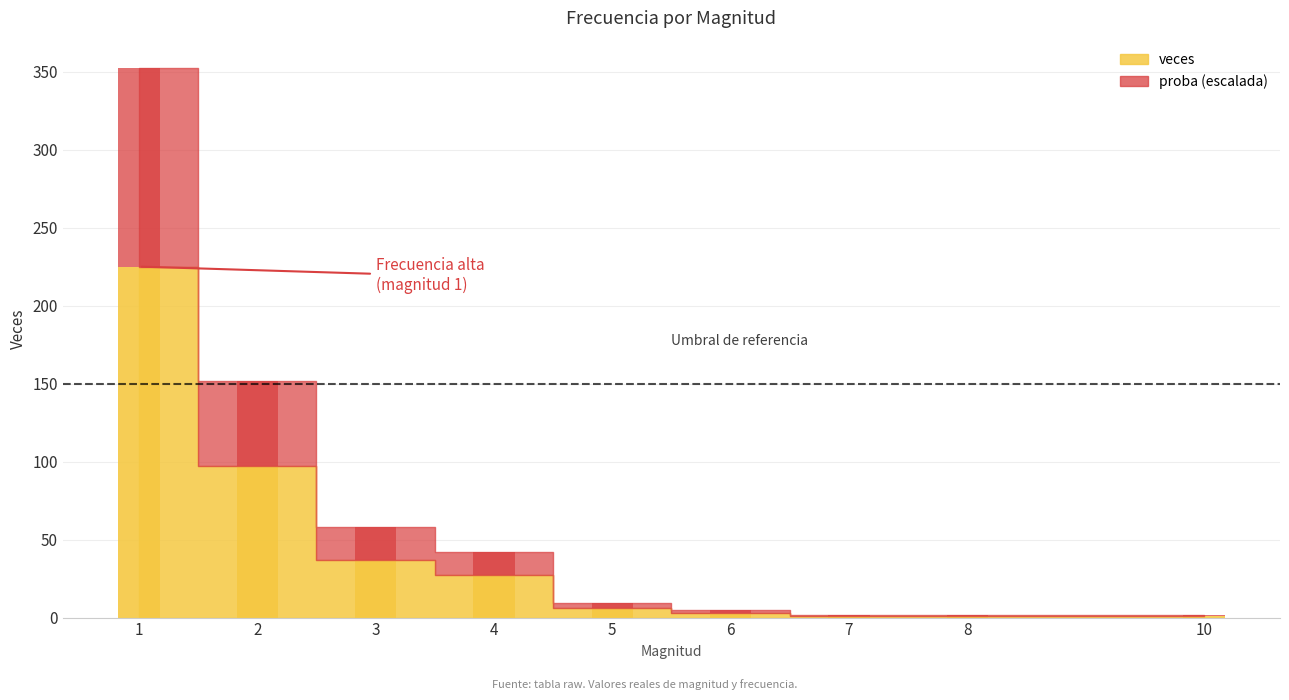

What is the total value across all series at 1?

352.2